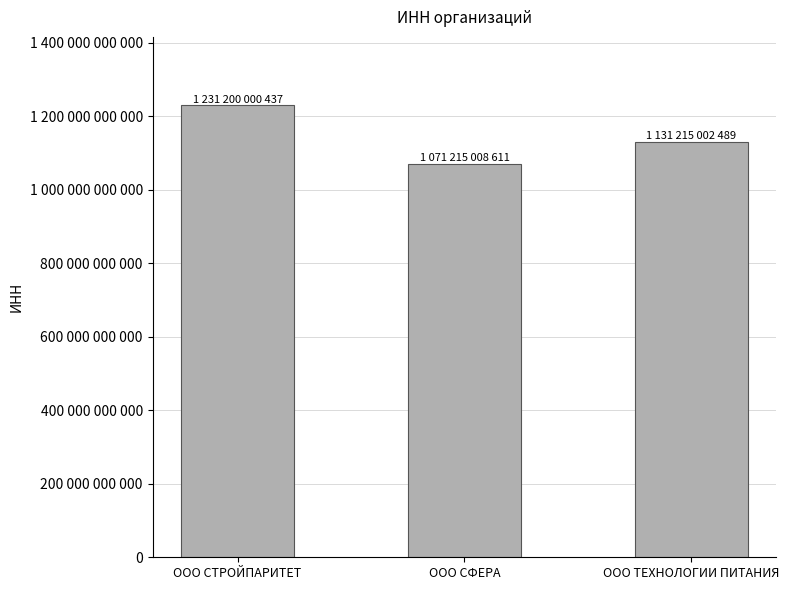

What is the sum of all values?

3433630011537